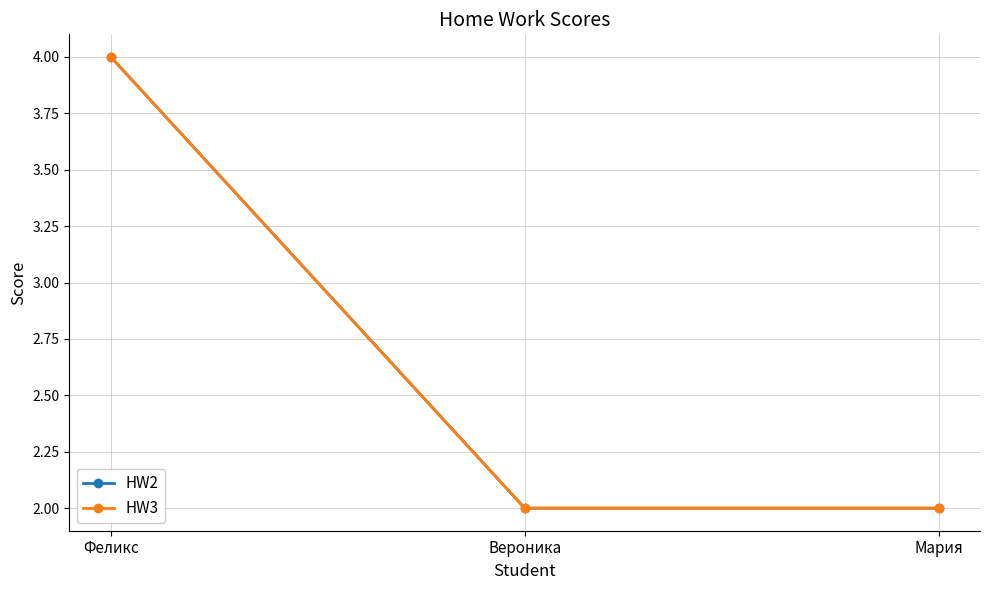

Does the chart have visible grid lines?

Yes